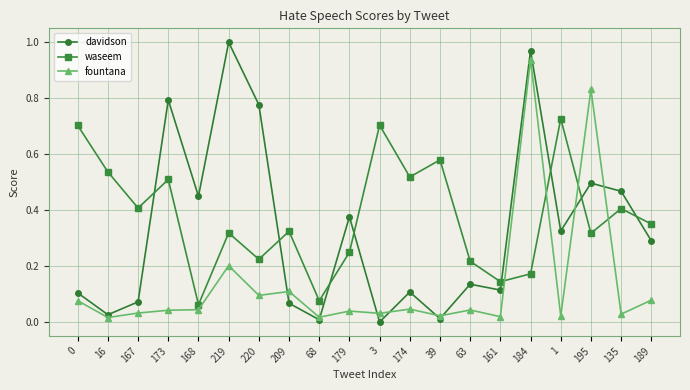

What is the label of the 14th point from the right?

220